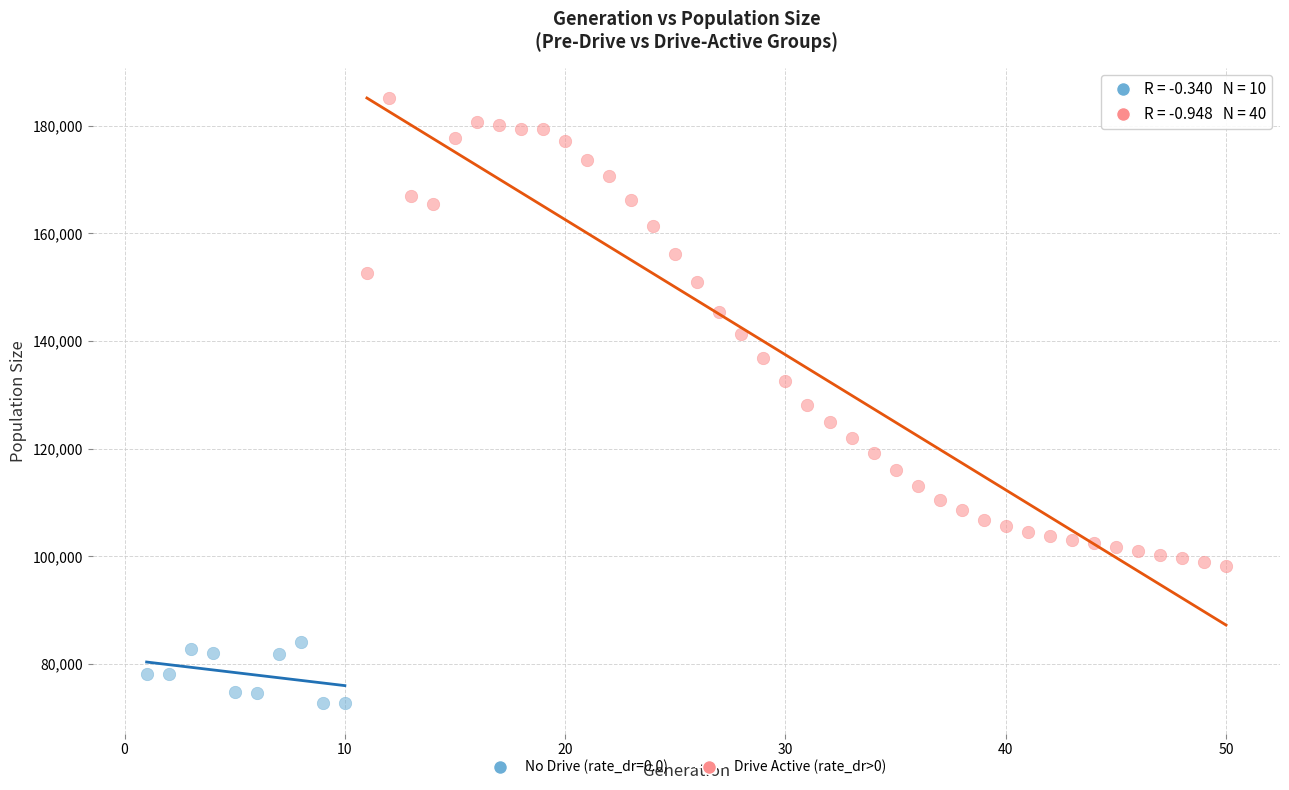

Which series contains the lowest Y value?

No Drive (rate_dr=0.0)